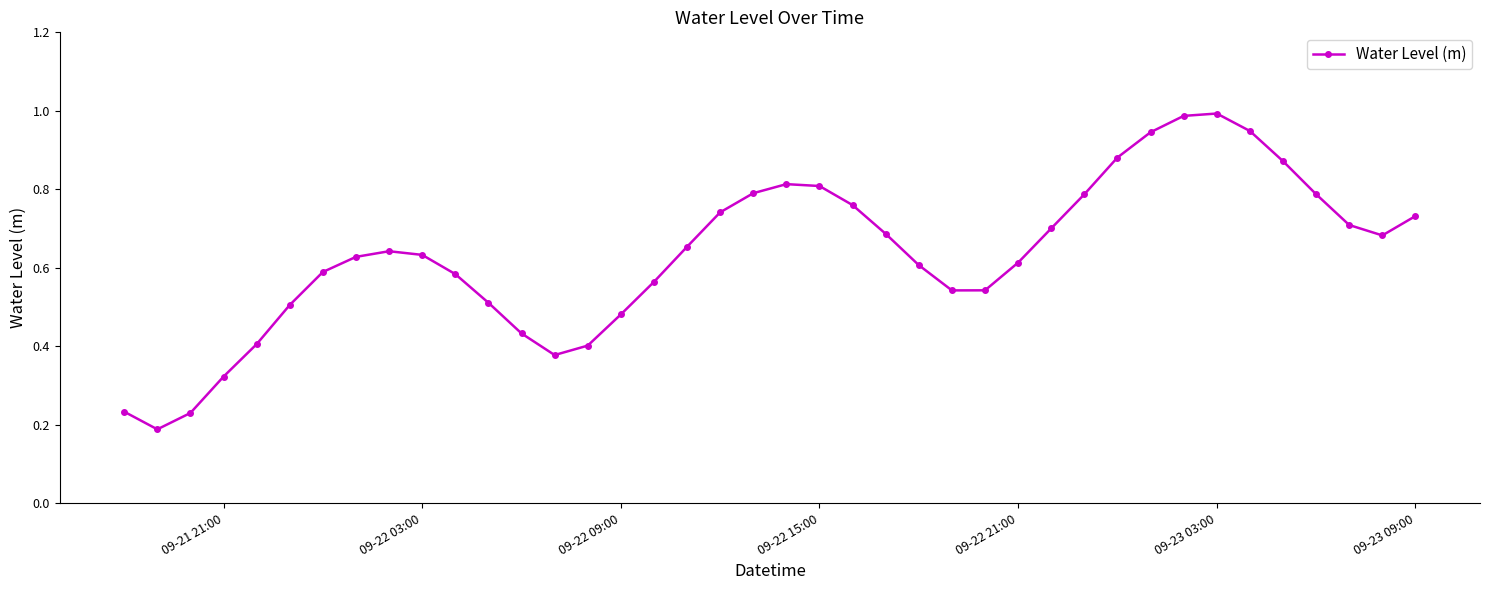

True or false: there are more than 0 points higher than both neighbors.

True